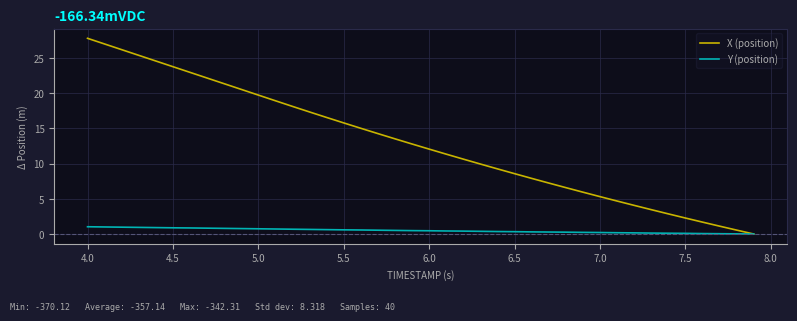

List the series in order of their peak value, lowest first.

Y (position), X (position)